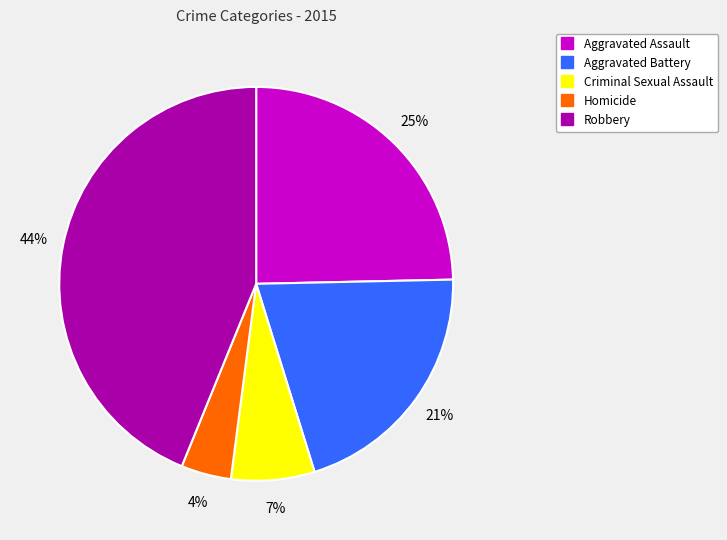

To the nearest percent, what is the difference between the Criminal Sexual Assault and Aggravated Battery slice percentages?

14%